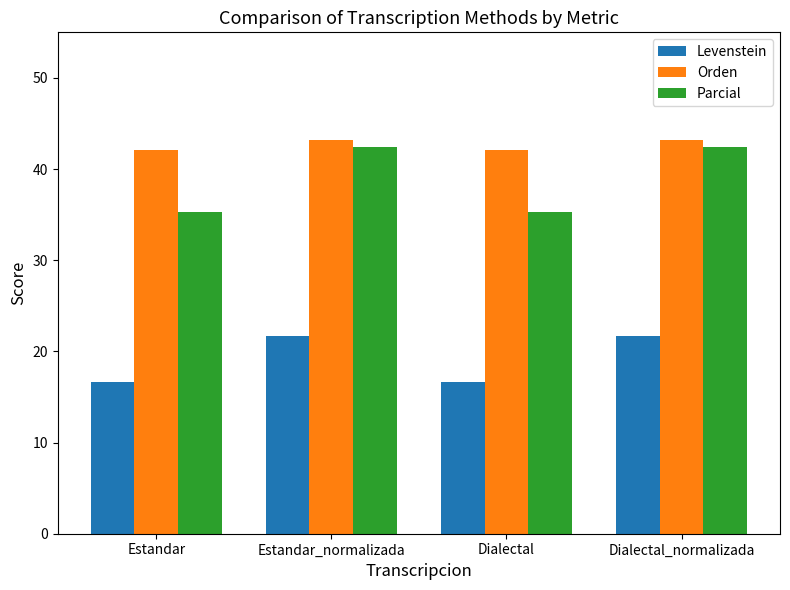

How many values in the Orden series are below 43?

2